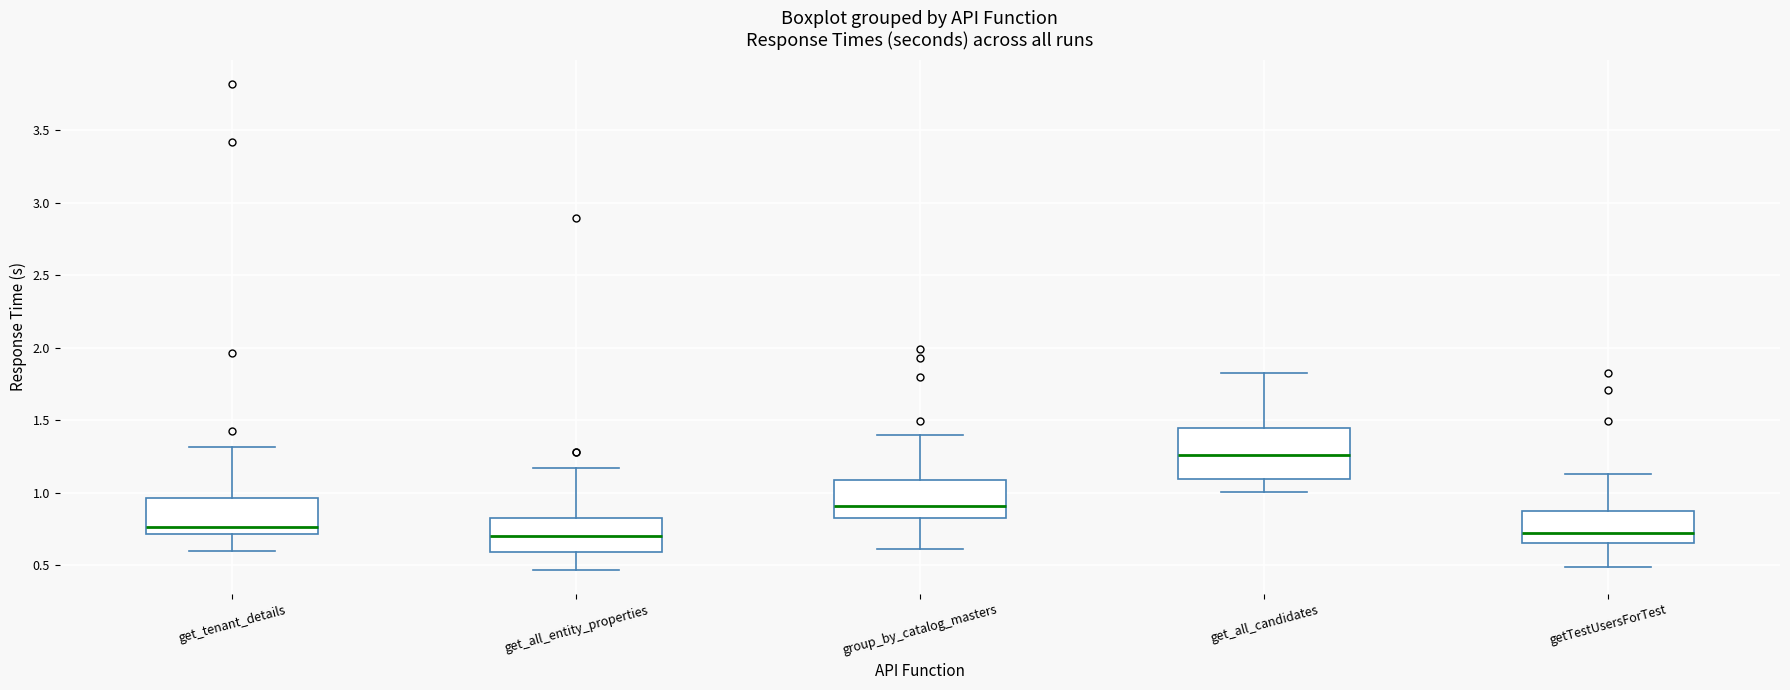

Where is the upper edge of the box for get_tenant_details on the y-axis? The values are not printed on the chart, so give them approximately, as read against the axis.

0.95